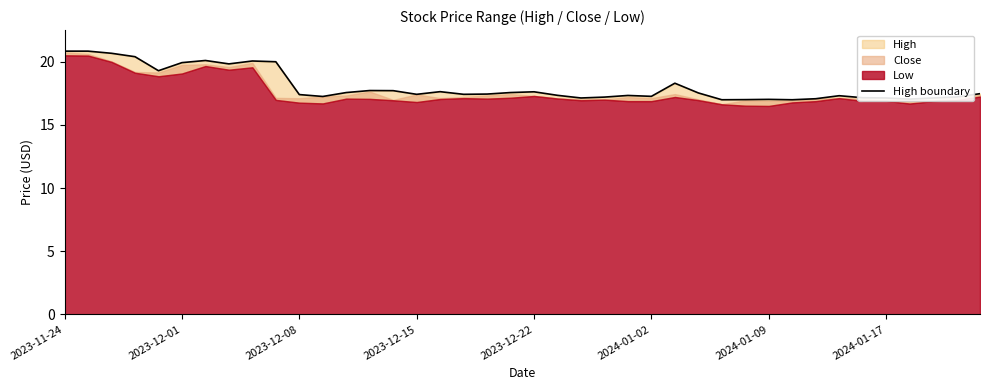

What is the sum of all values?

722.7